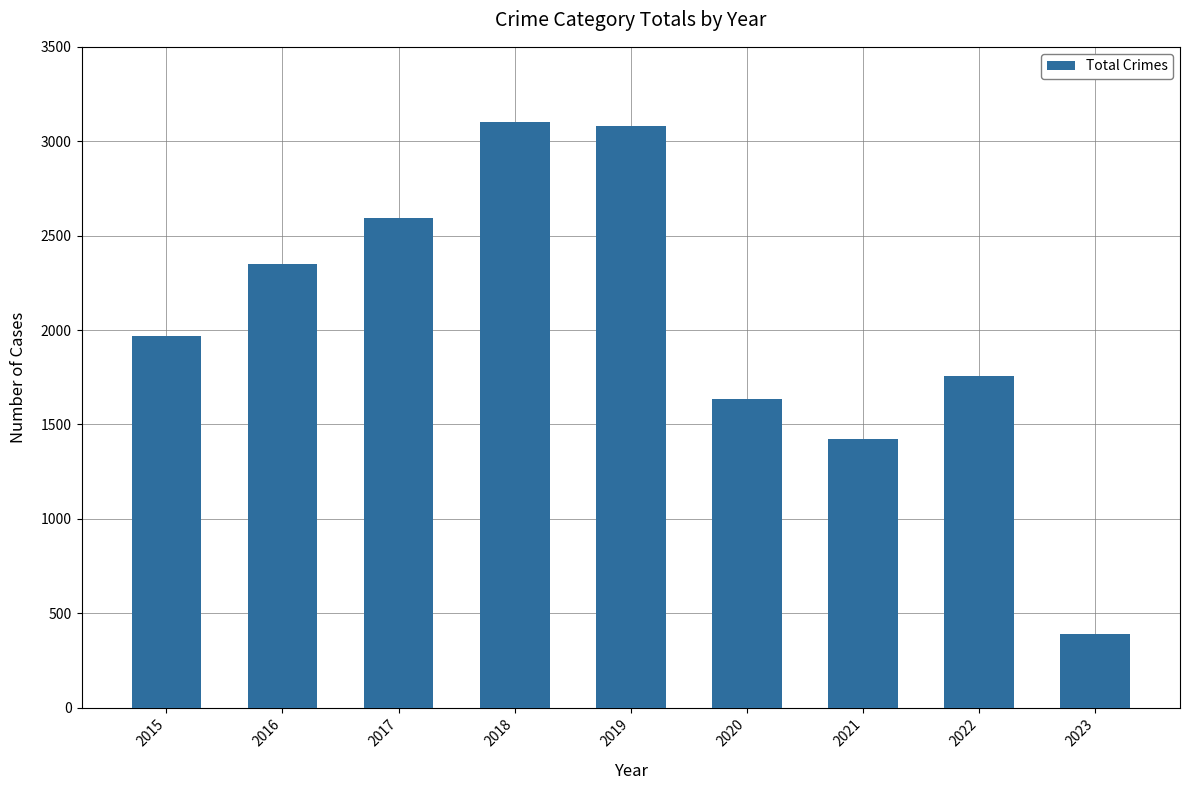

How many series are shown in this chart?

1